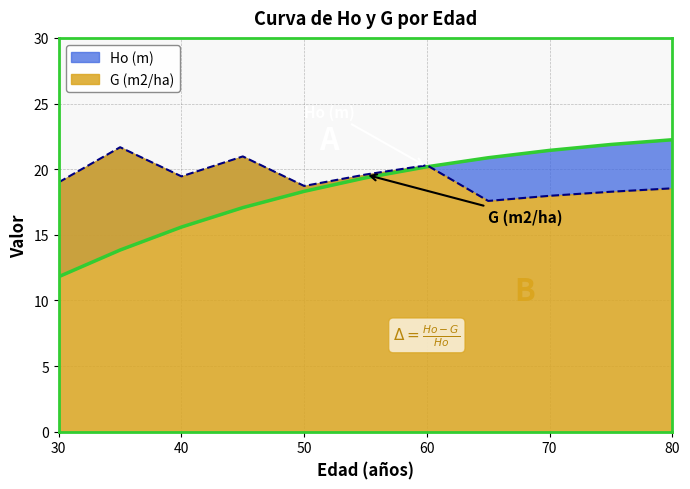

Where does the Ho (m) series first go above 19?

55